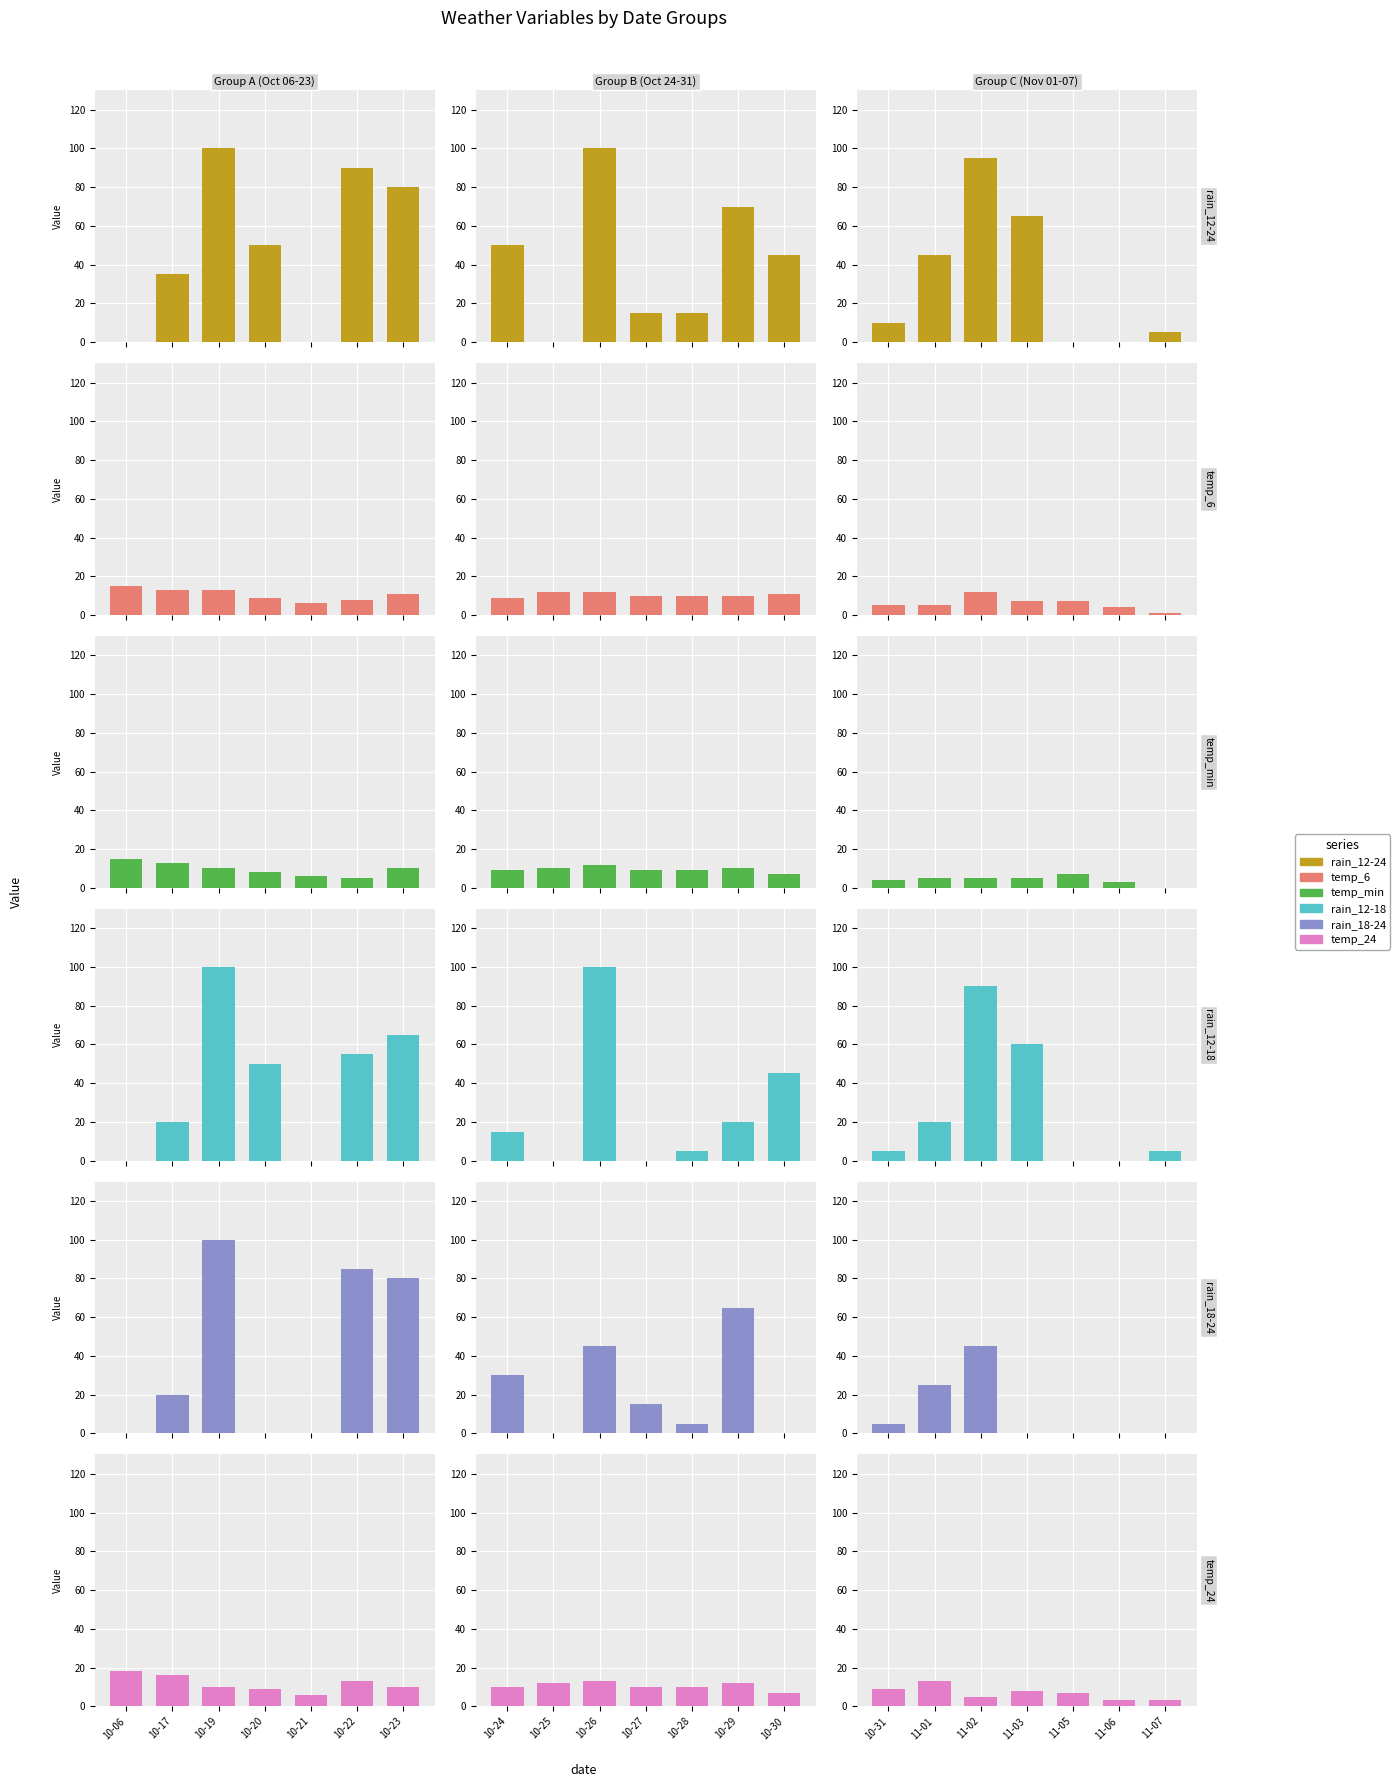

The value of temp_min at 11-05 is 7. True or false?

True